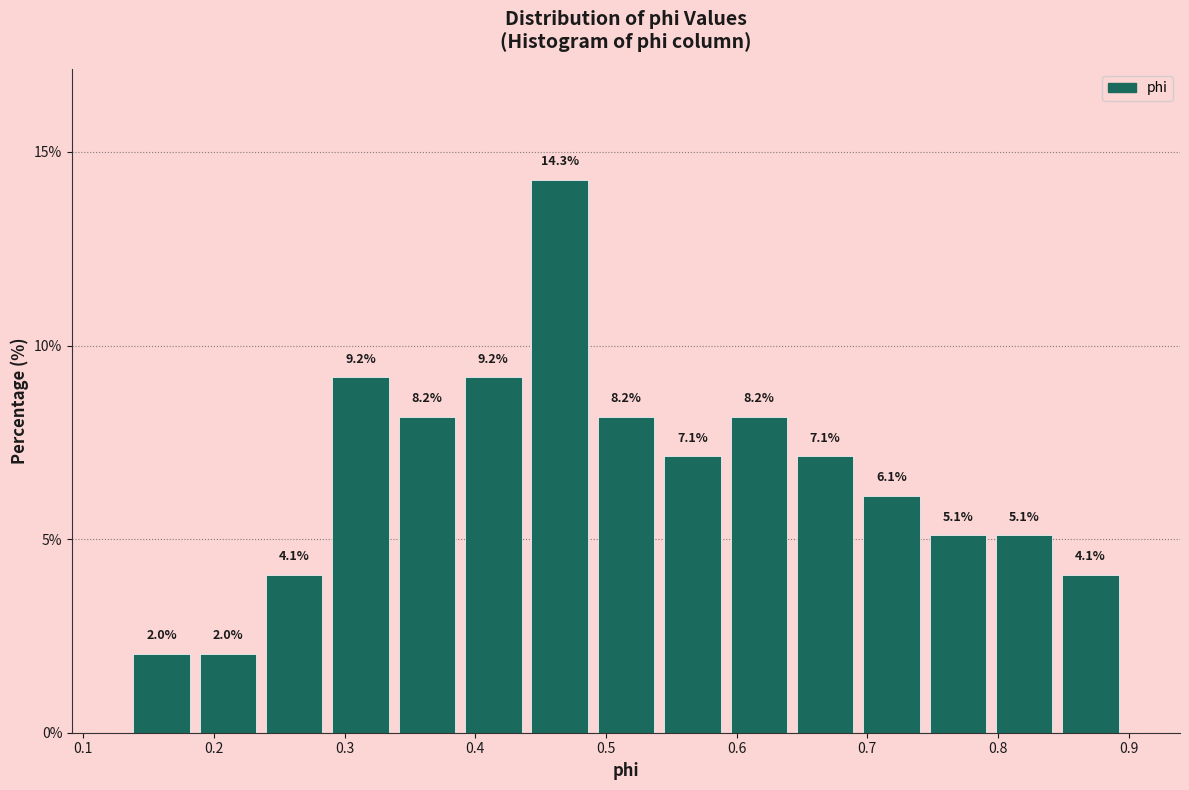

What is the height of the bar covering 0.79 to 0.85 on the x-axis? The bar edges are not printed on the chart, so give them approximately, as read against the axis.

5.1